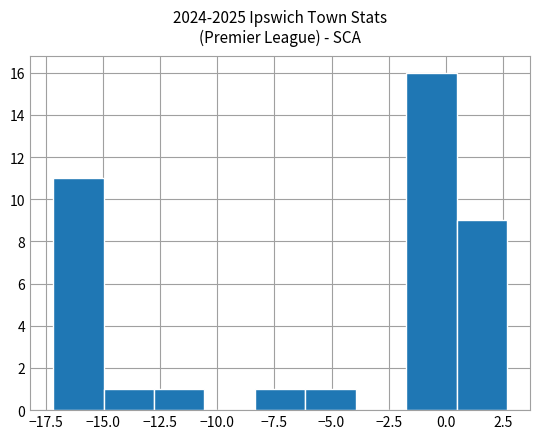

How tall is the bar that spans 0.5 to 2.5 on the x-axis? Neither the bar edges nor the heights are printed on the chart, so give them approximately, as read against the axes.

9